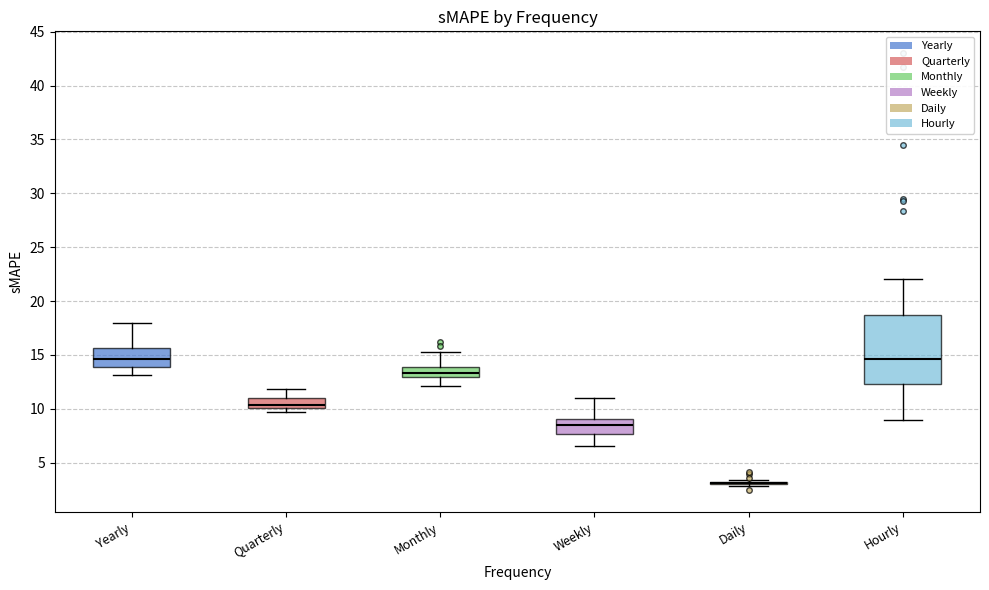

Reading left to right, transcribe this box plot: for each box, give where its median line is, the range the box spans, and where its two whiskers end, as read against the y-axis. The values are not printed on the chart, so give them approximately, as read against the axis.

Yearly: median 14.5, box 14.0 to 15.5, whiskers 13.0 to 18.0
Quarterly: median 10.5, box 10.0 to 11.0, whiskers 9.5 to 12.0
Monthly: median 13.5, box 13.0 to 14.0, whiskers 12.0 to 15.5
Weekly: median 8.5, box 7.5 to 9.0, whiskers 6.5 to 11.0
Daily: box collapsed to a line at 3.0, whiskers 3.0 to 3.5
Hourly: median 14.5, box 12.5 to 18.5, whiskers 9.0 to 22.0